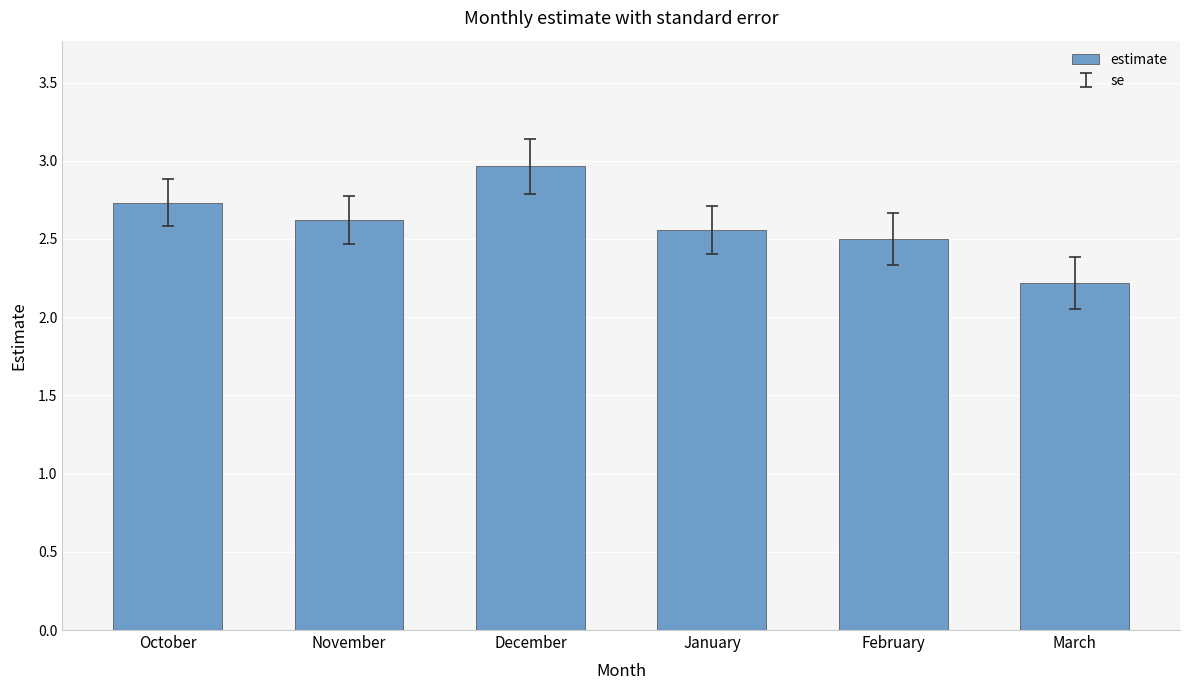

What is the change in value from October to March?

-0.5